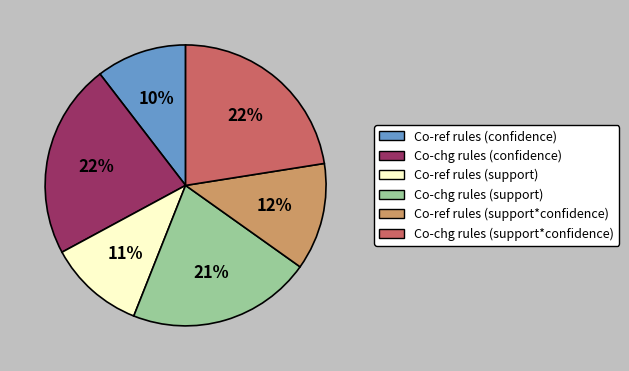

Does Co-ref rules (support) represent more than half of the total?

No